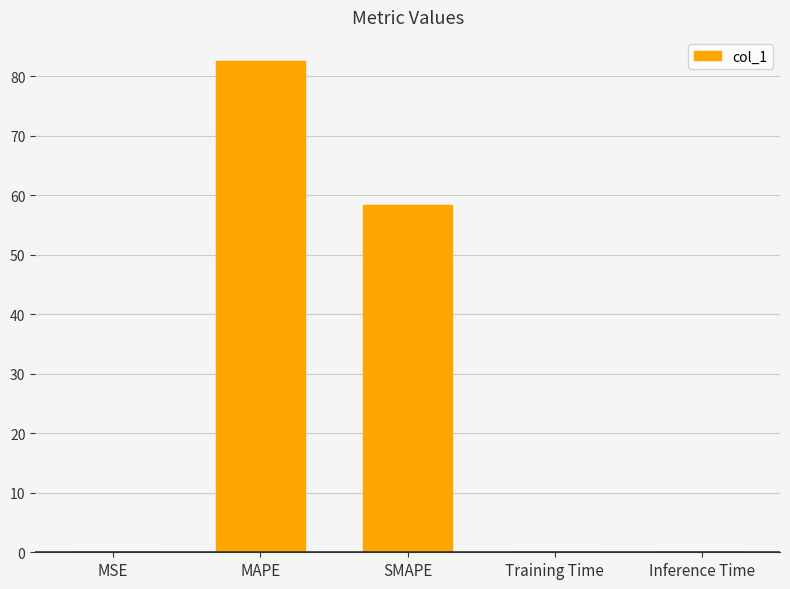

How many distinct data groups are displayed?

1